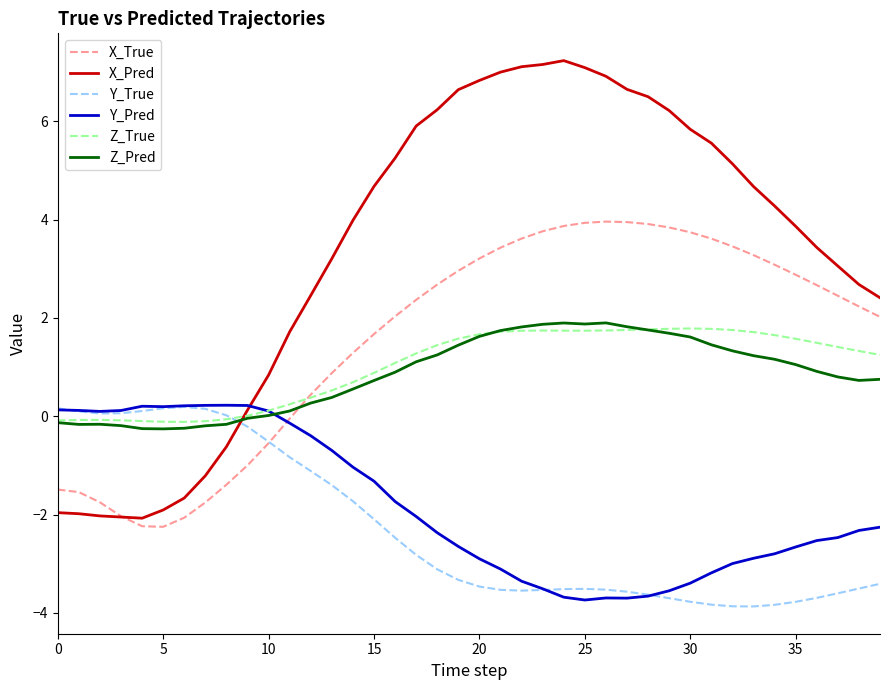

Which series has the largest range (max minus min)?

X_Pred